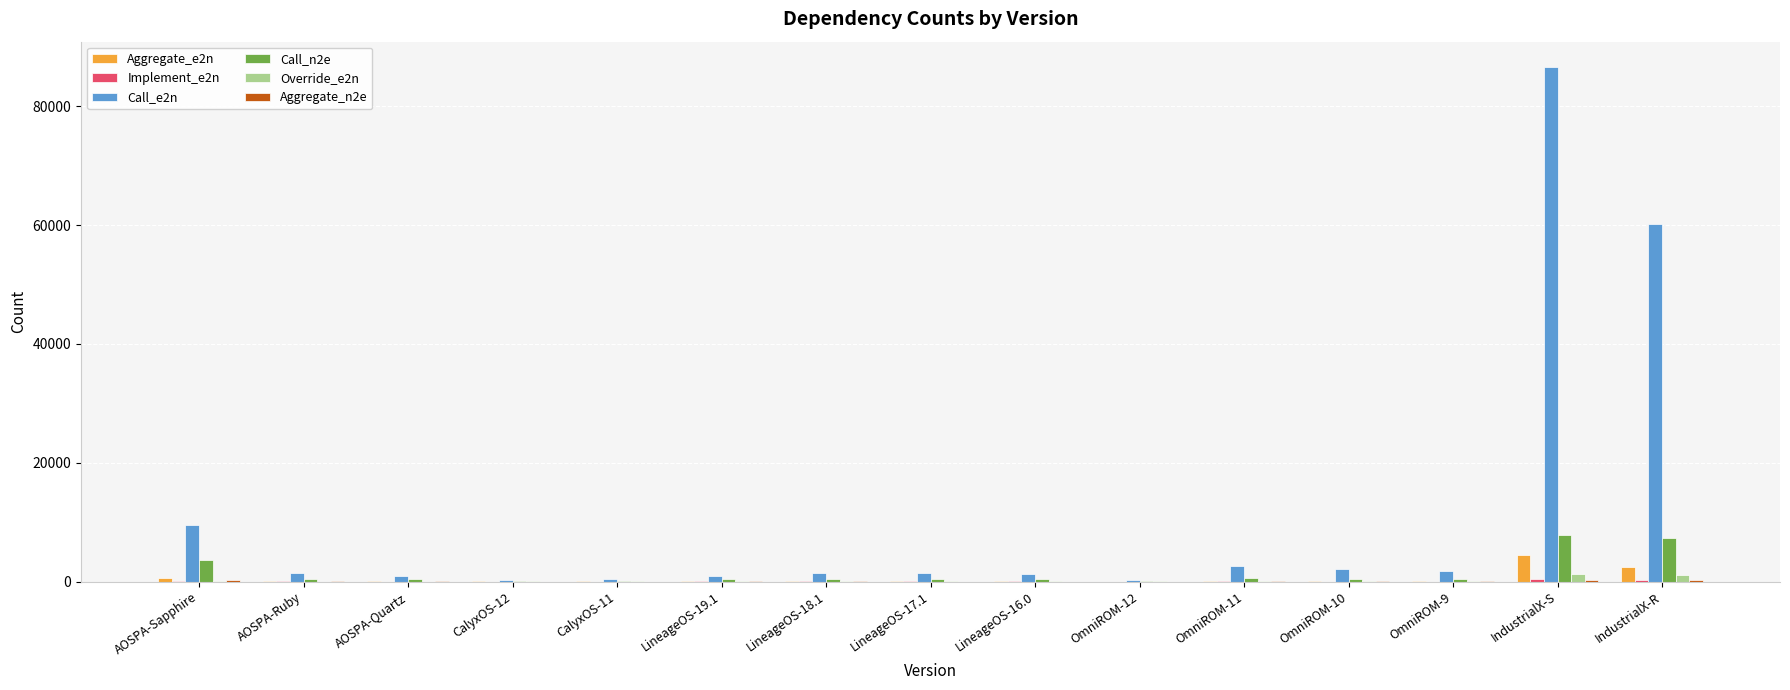

At which category is the sum across all series the highest?

IndustrialX-S